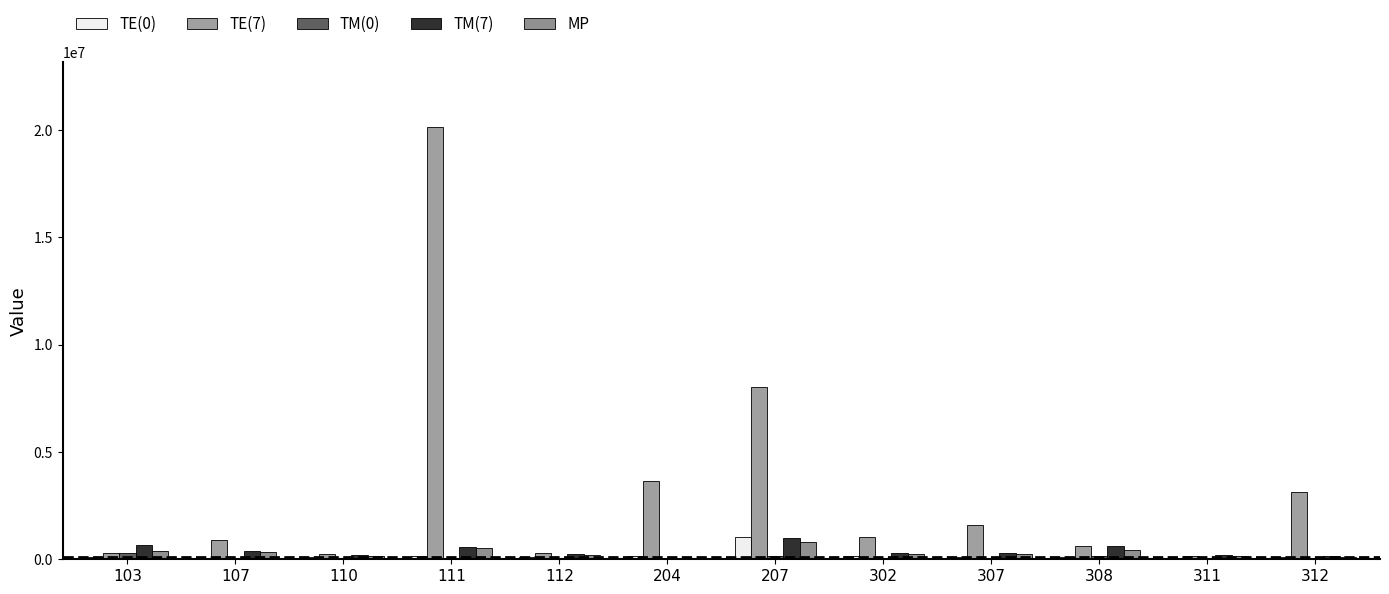

How many data points in TE(7) are above 1044410?

6